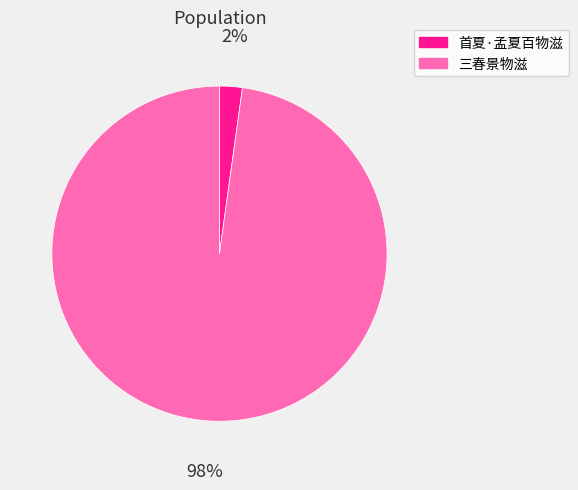

Which category accounts for the majority?

三春景物滋